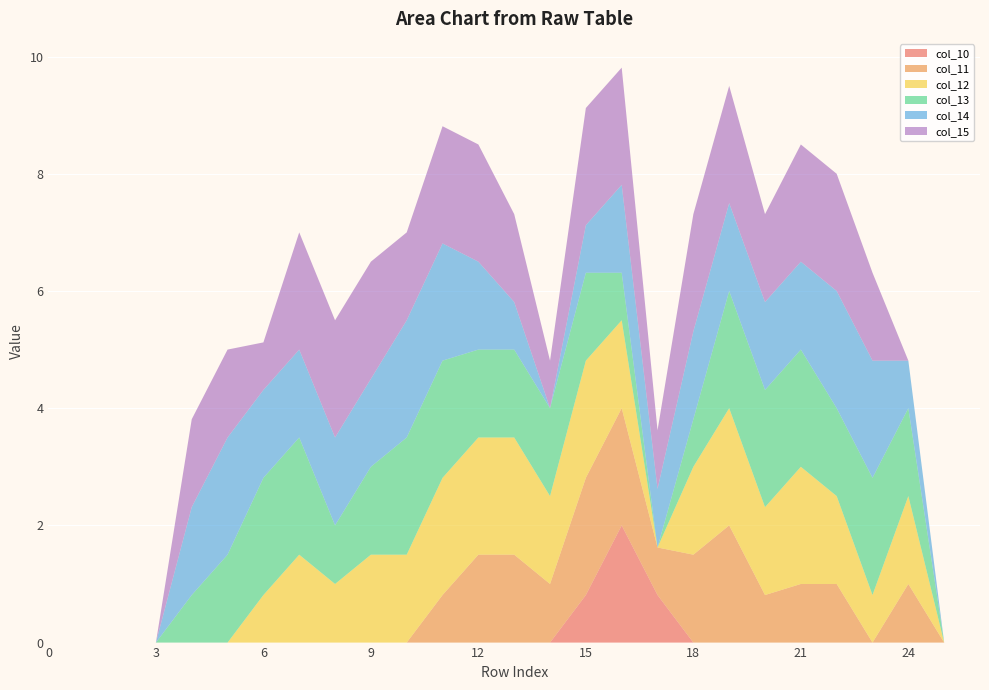

Reading right to left, extract all data points from this chart.

col_10: 0.0	0.0	0.0	0.0	0.0	0.0	0.0	0.0	0.0	0.8	2.0	0.8	0.0	0.0	0.0	0.0	0.0	0.0	0.0	0.0	0.0	0.0	0.0	0.0	0.0	0.0	0.0
col_11: 0.0	0.0	1.0	0.0	1.0	1.0	0.8	2.0	1.5	0.8	2.0	2.0	1.0	1.5	1.5	0.8	0.0	0.0	0.0	0.0	0.0	0.0	0.0	0.0	0.0	0.0	0.0
col_12: 0.0	0.0	1.5	0.8	1.5	2.0	1.5	2.0	1.5	0.0	1.5	2.0	1.5	2.0	2.0	2.0	1.5	1.5	1.0	1.5	0.8	0.0	0.0	0.0	0.0	0.0	0.0
col_13: 0.0	0.0	1.5	2.0	1.5	2.0	2.0	2.0	0.8	0.0	0.8	1.5	1.5	1.5	1.5	2.0	2.0	1.5	1.0	2.0	2.0	1.5	0.8	0.0	0.0	0.0	0.0
col_14: 0.0	0.0	0.8	2.0	2.0	1.5	1.5	1.5	1.5	1.0	1.5	0.8	0.0	0.8	1.5	2.0	2.0	1.5	1.5	1.5	1.5	2.0	1.5	0.0	0.0	0.0	0.0
col_15: 0.0	0.0	0.0	1.5	2.0	2.0	1.5	2.0	2.0	1.0	2.0	2.0	0.8	1.5	2.0	2.0	1.5	2.0	2.0	2.0	0.8	1.5	1.5	0.0	0.0	0.0	0.0